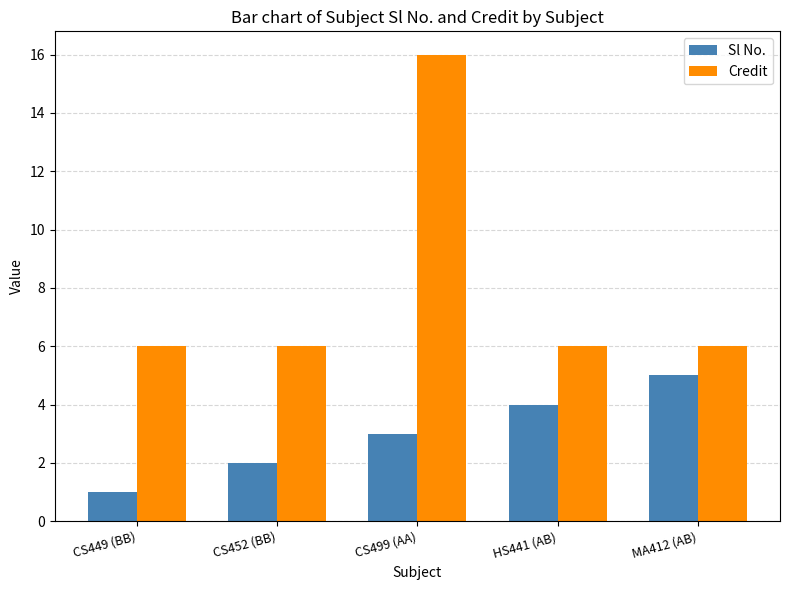

Rank the series by their maximum value, from highest to lowest.

Credit, Sl No.